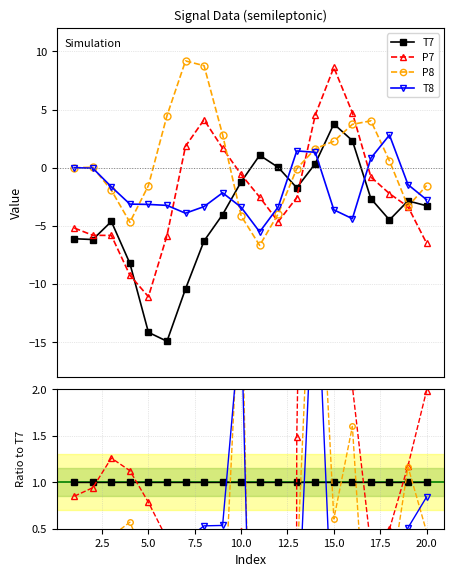

Which series has the largest range (max minus min)?

P7